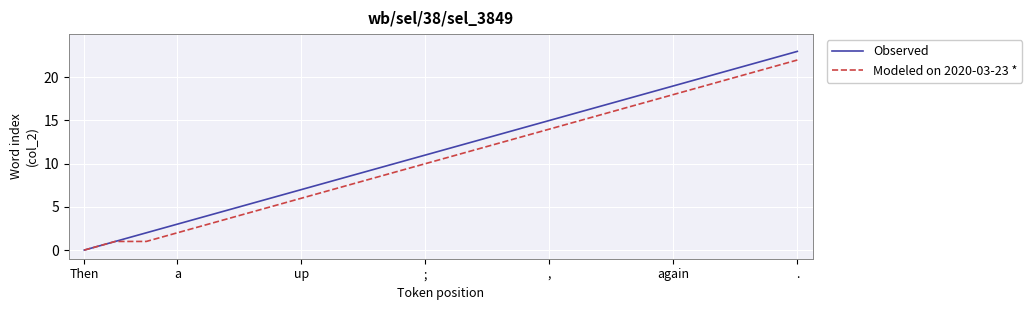

Which series has the widest spread of values?

Observed